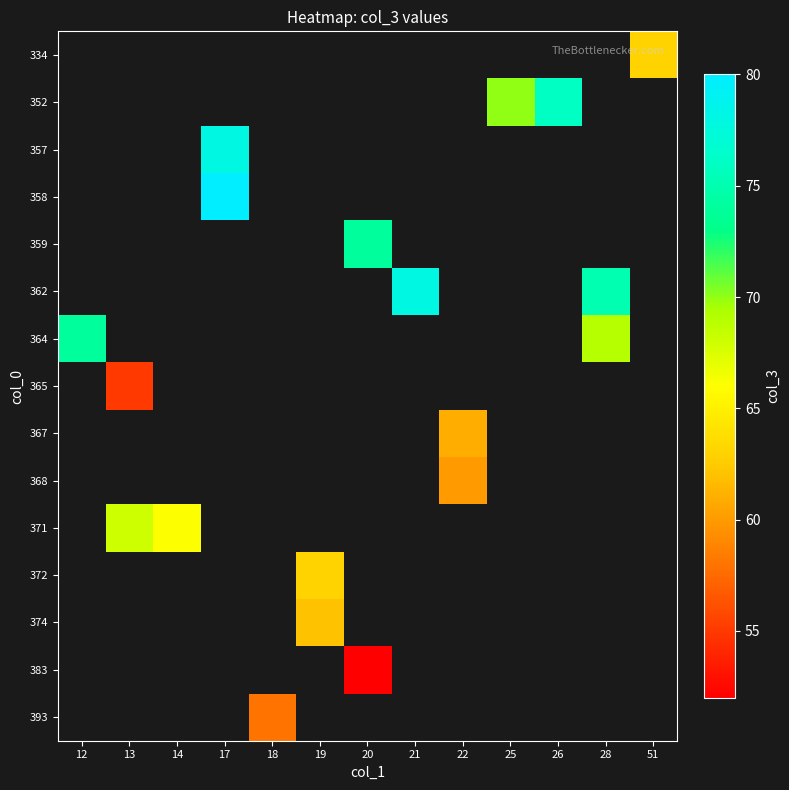

How many distinct data groups are displayed?

15